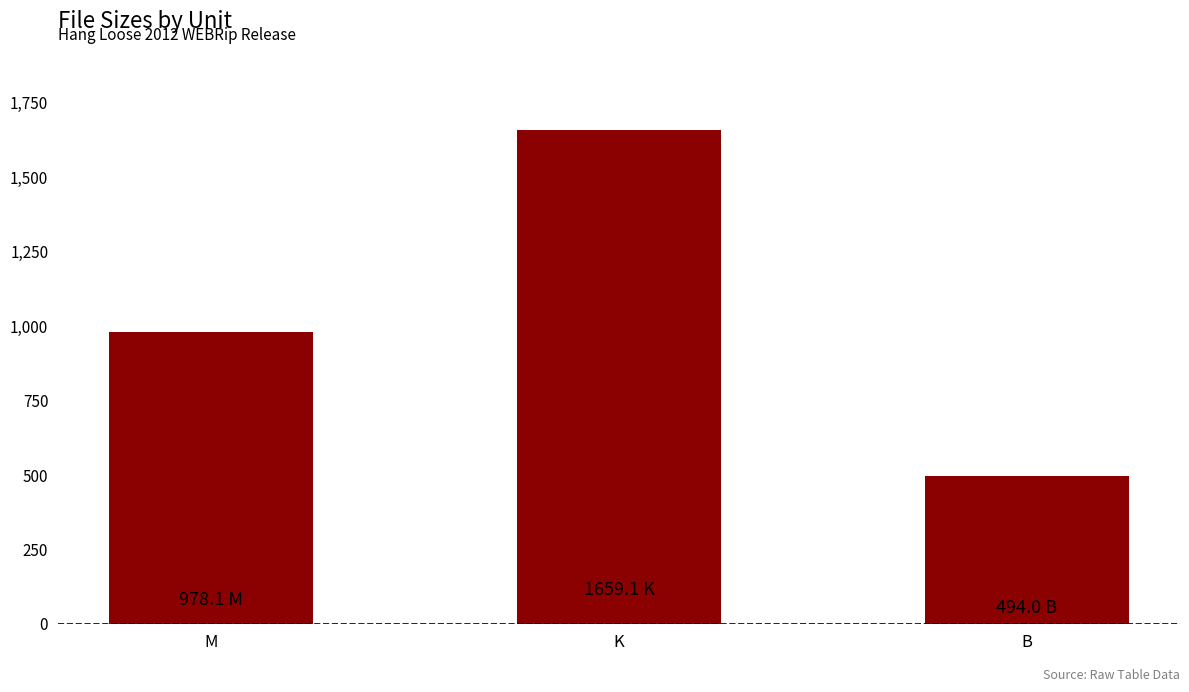

Reading left to right, list all the values displayed in this chart.

M=978.1	K=1659.1	B=494.0